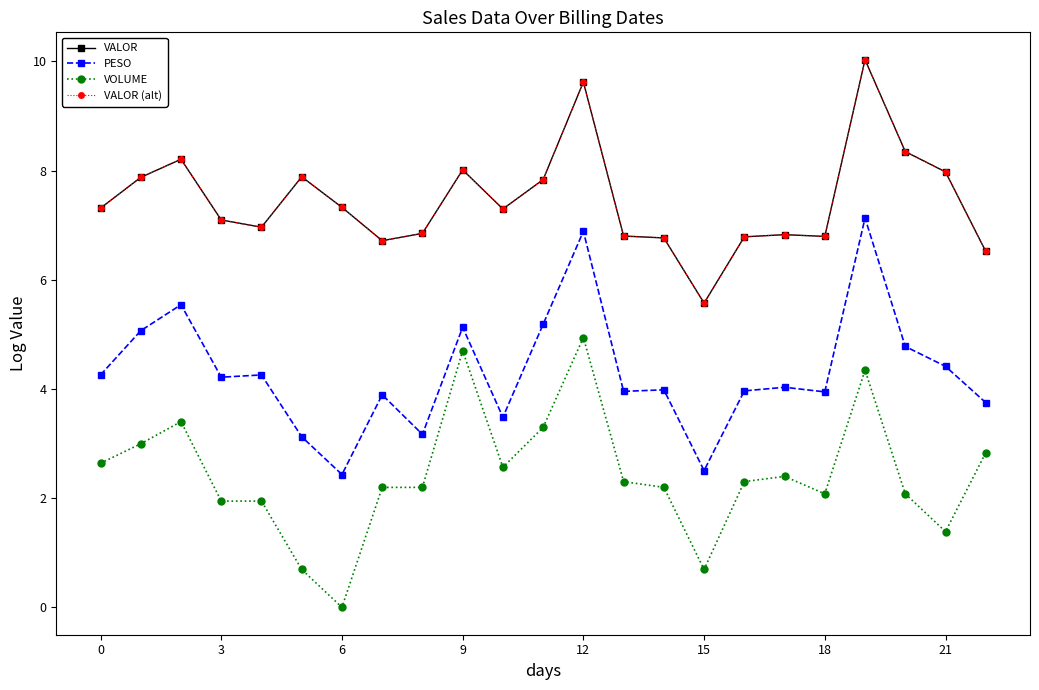

Which series has the widest spread of values?

VOLUME